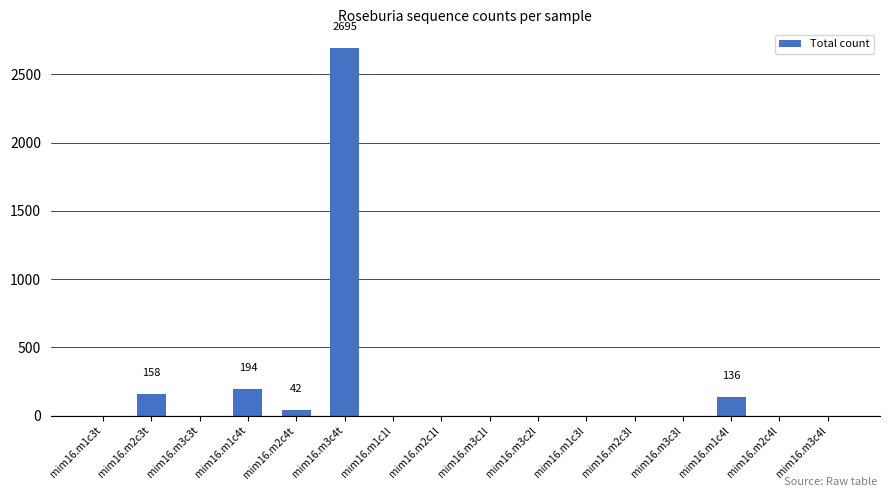

How many values exceed 0?

5